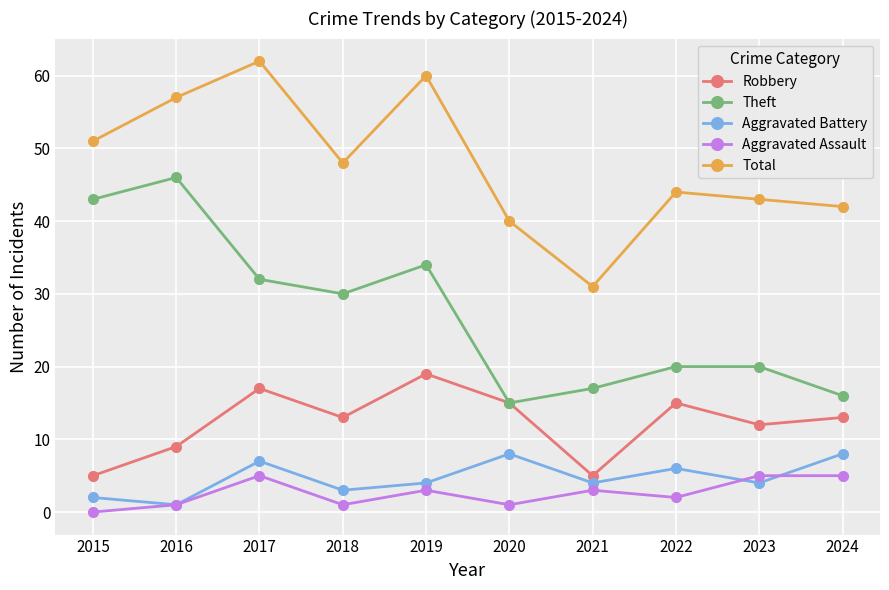

Where does the Robbery series first go above 13?

2017